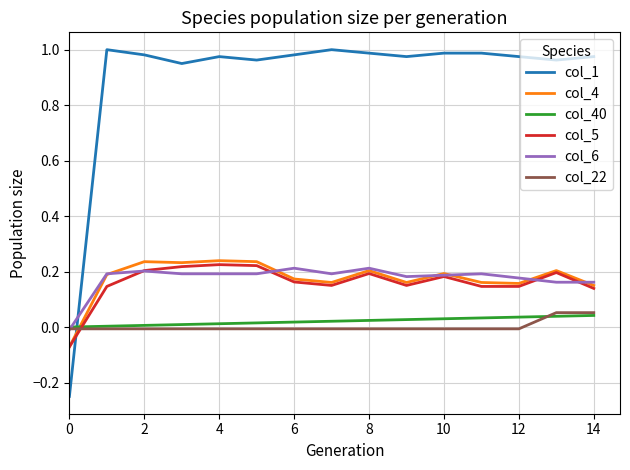

Which series has the widest spread of values?

col_1